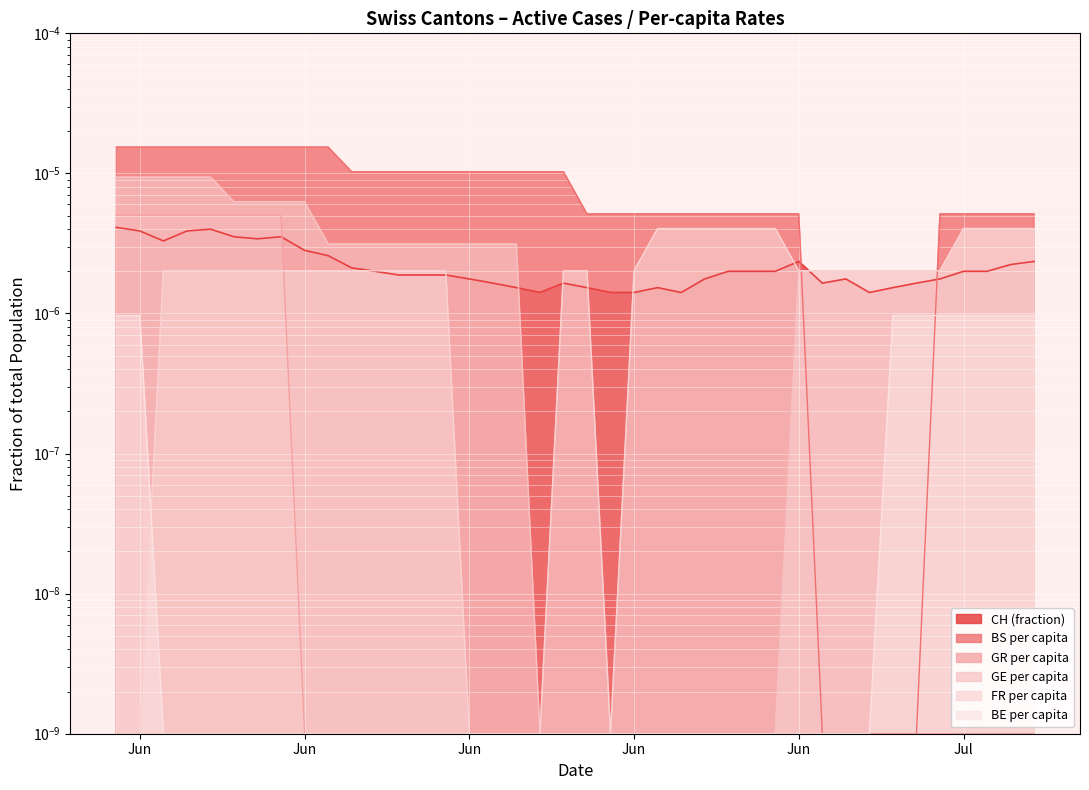

List the series in order of their peak value, lowest first.

BE_pc, FR_pc, CH, GR_pc, GE_pc, BS_pc